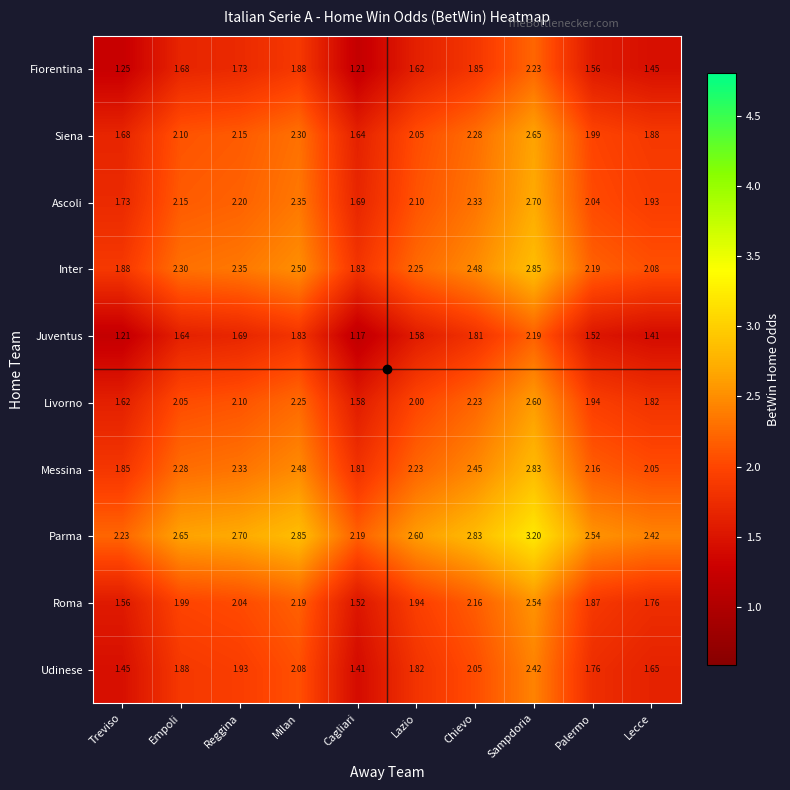

What is the total value across all series at Reggina?

21.2